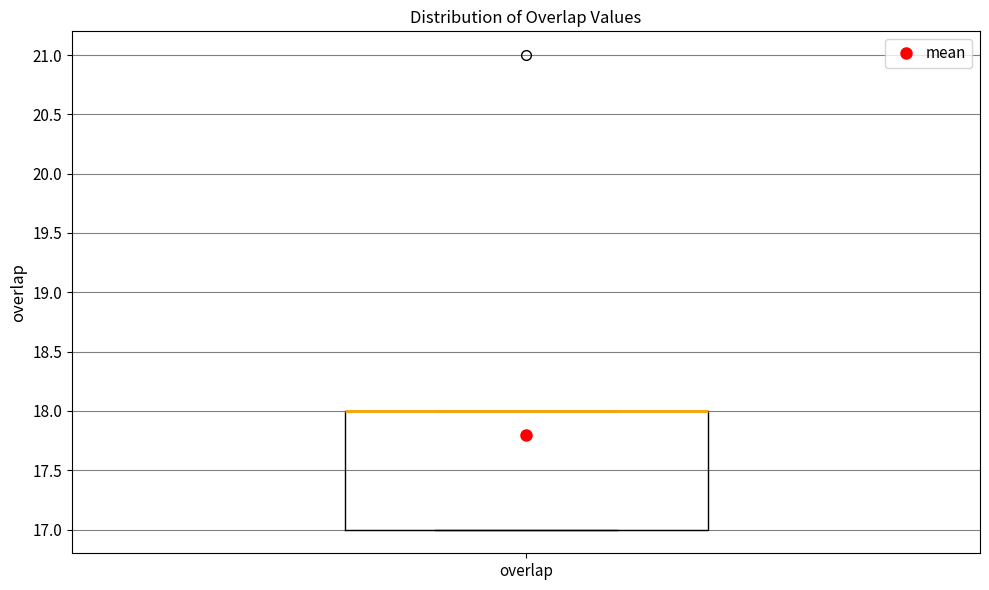

Where is the lower edge of the box for overlap on the y-axis? The values are not printed on the chart, so give them approximately, as read against the axis.

17